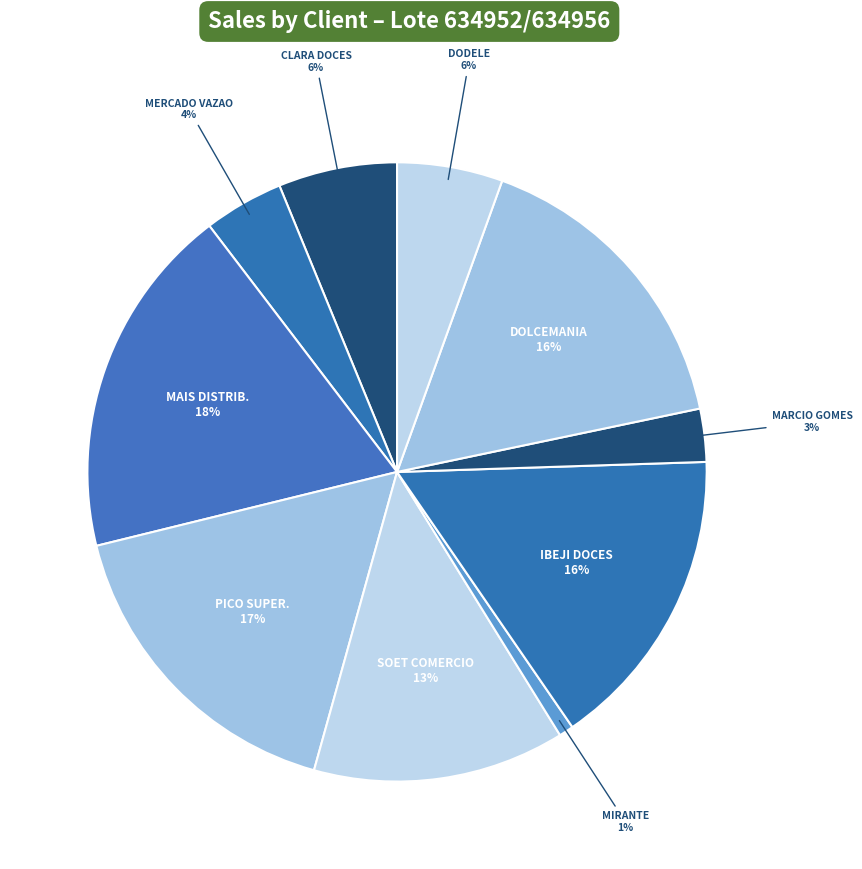

Which slice is the smallest?

MIRANTE